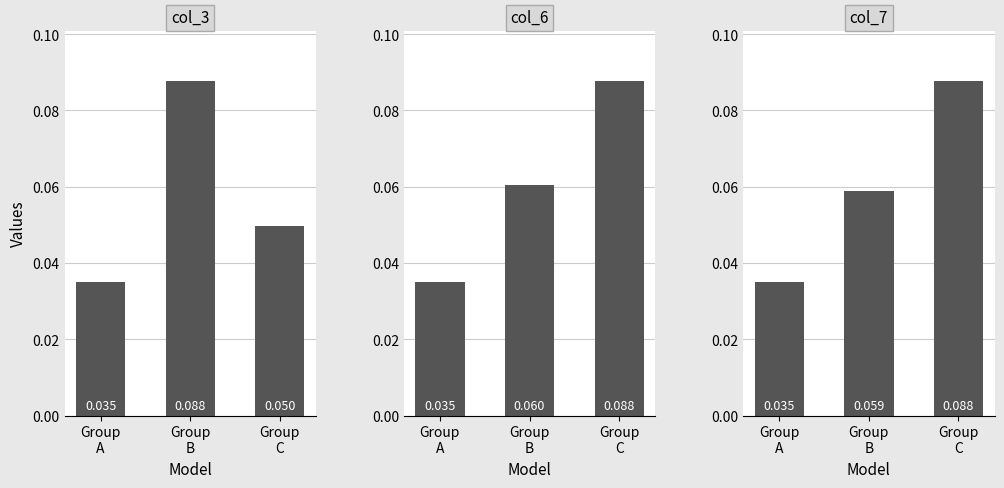

The col_7 series shows 0.0 at Group
A. True or false?

True